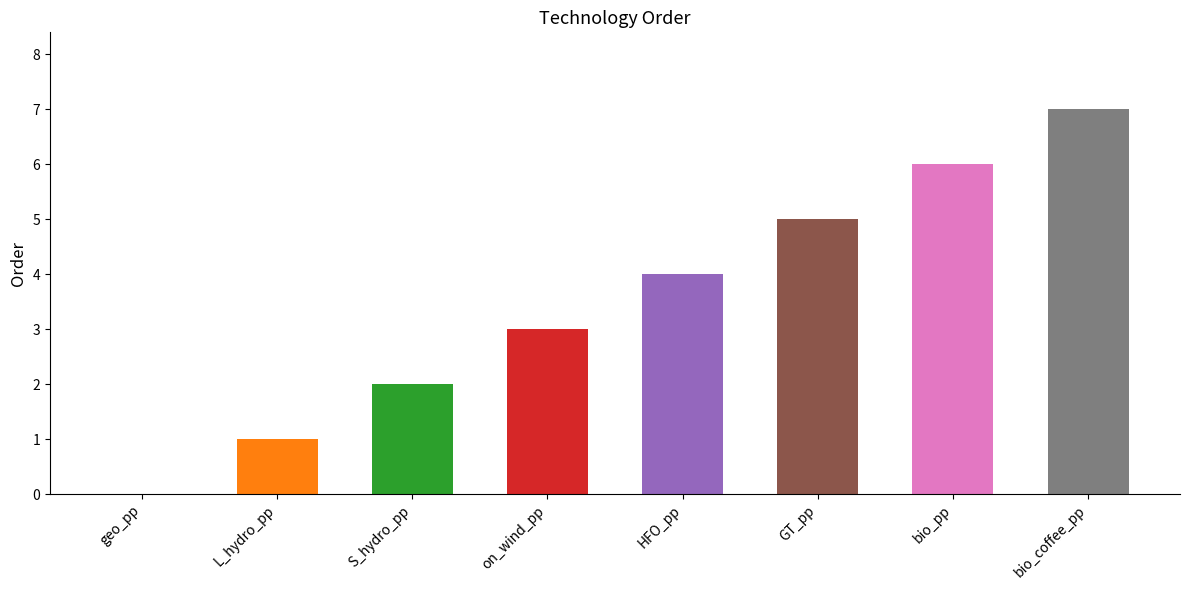

What is the difference between the values at bio_pp and on_wind_pp?

3